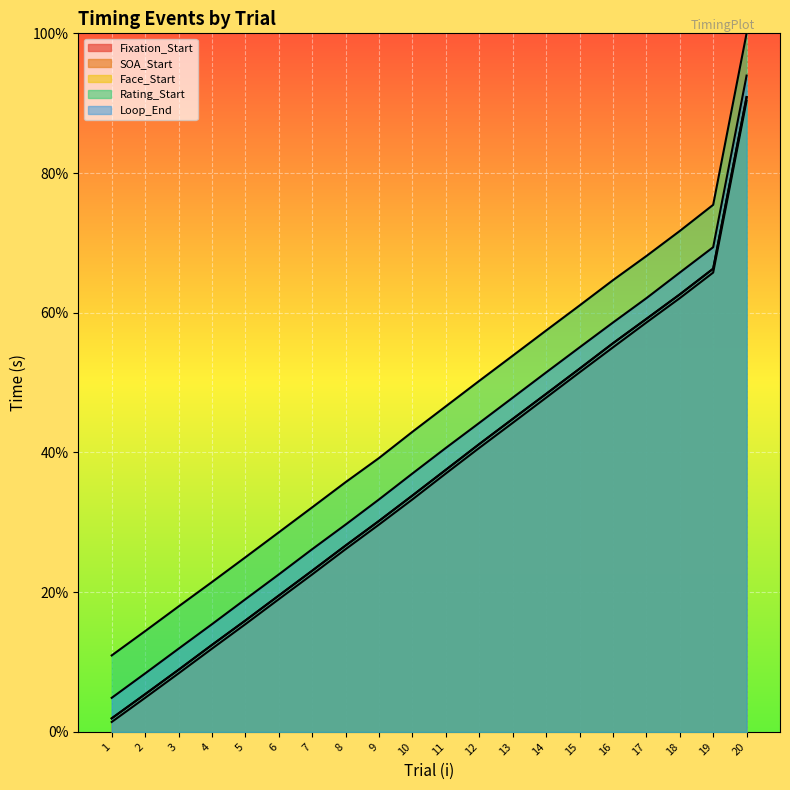

What is the sum of all Rating_Start values?

917.5